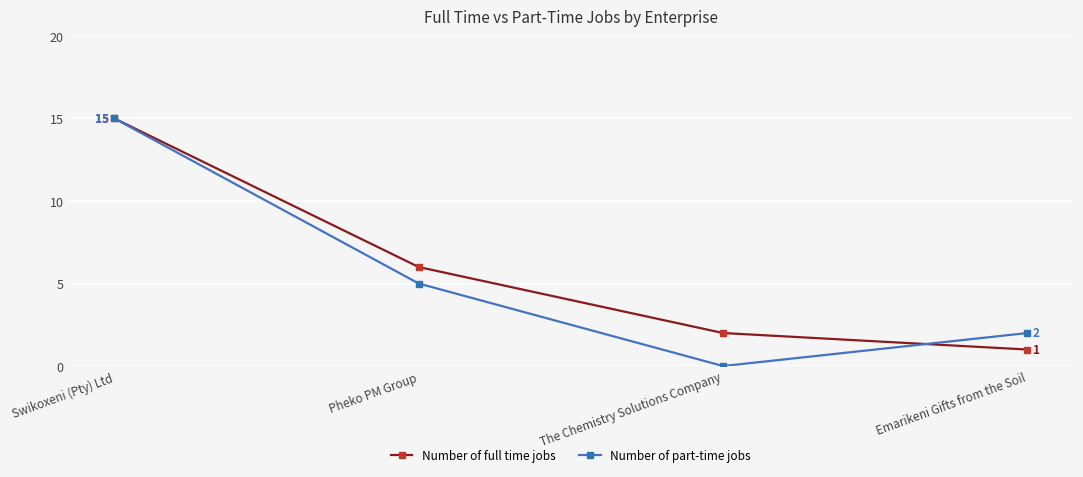

At which category is the sum across all series the highest?

Swikoxeni (Pty) Ltd